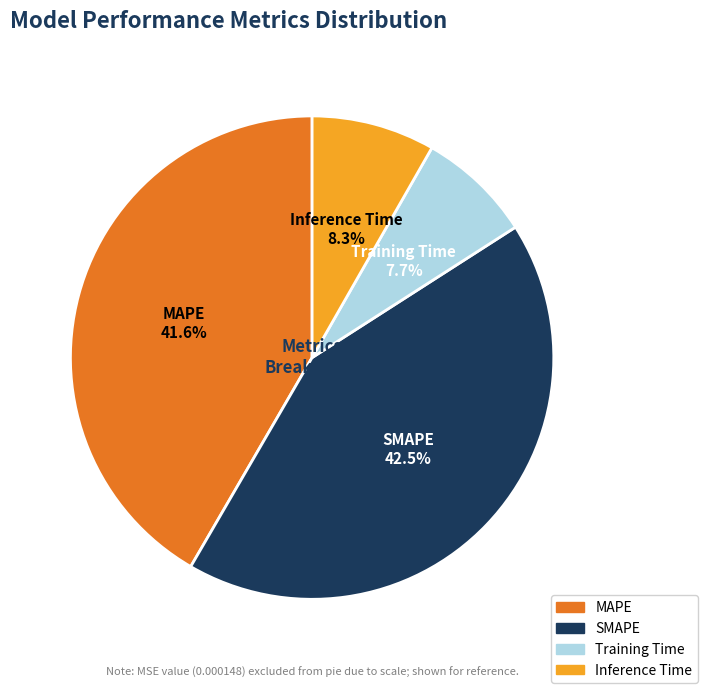

To the nearest percent, what is the difference between the largest and smallest slice percentages?

35%